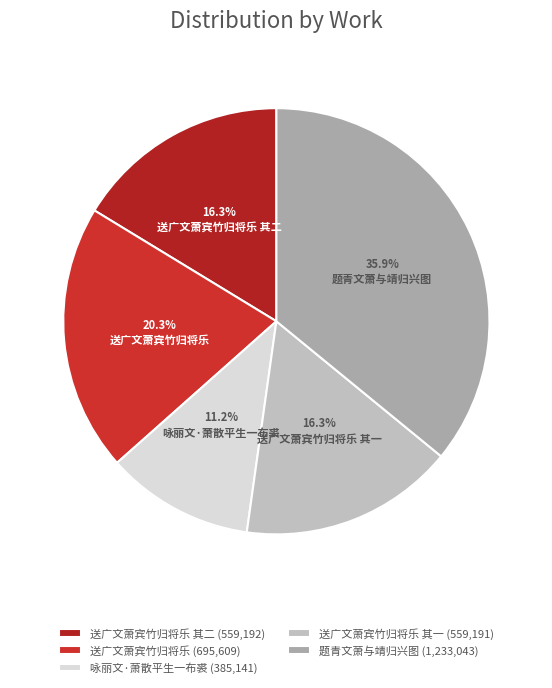

Count the number of slices in the pie.

5